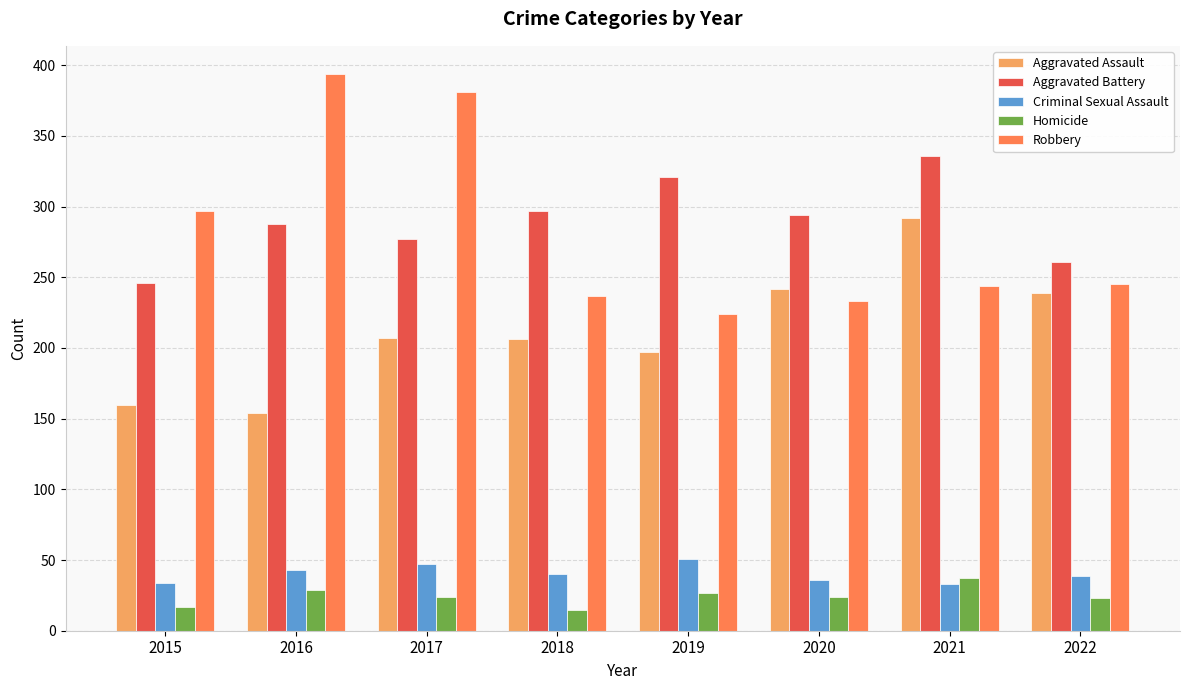

What is the sum of the Aggravated Assault values at 2017 and 2018?

413